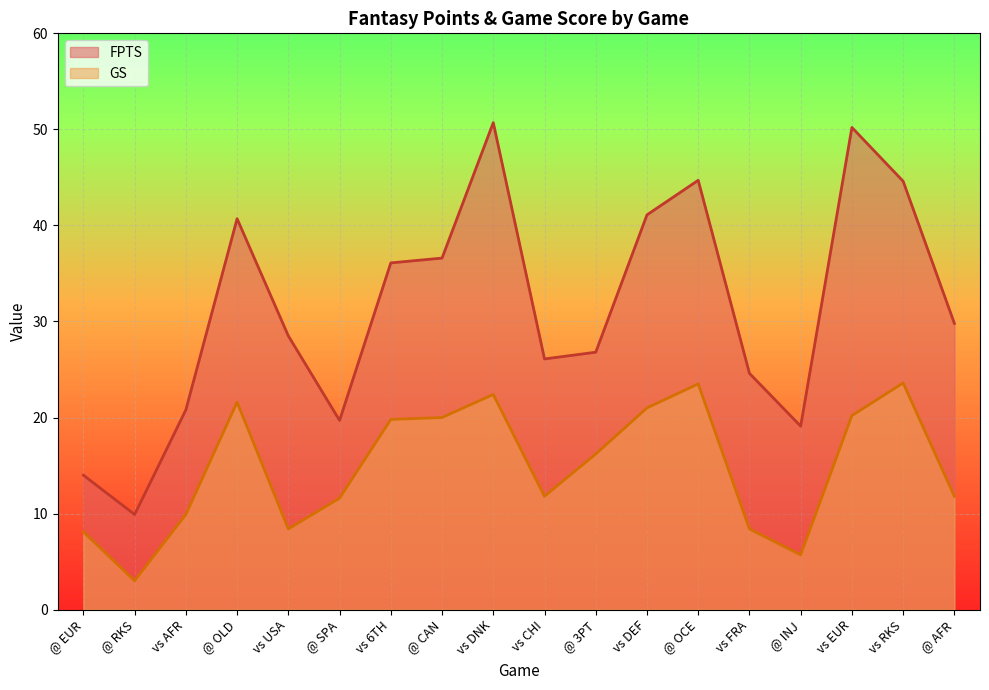

True or false: GS and FPTS cross at least once.

False